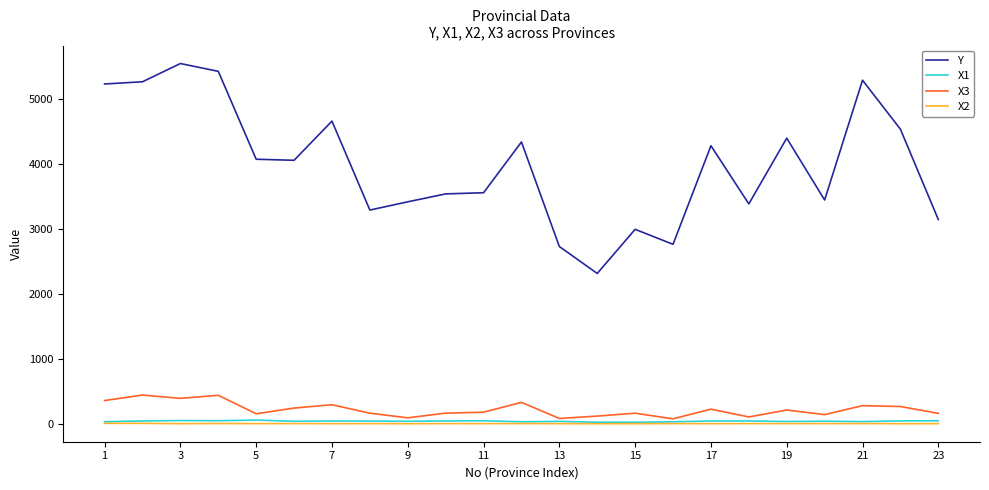

True or false: Y and X2 cross at least once.

False